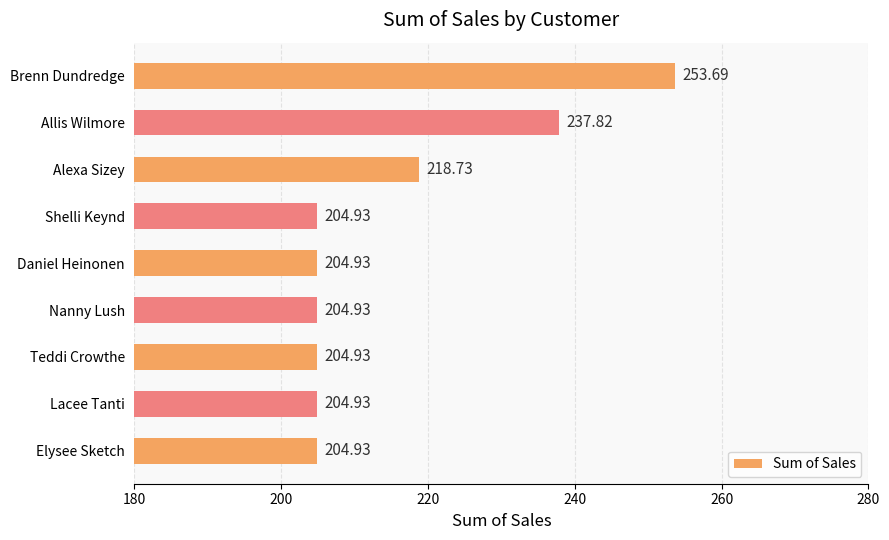

Which has a higher value, Alexa Sizey or Daniel Heinonen?

Alexa Sizey